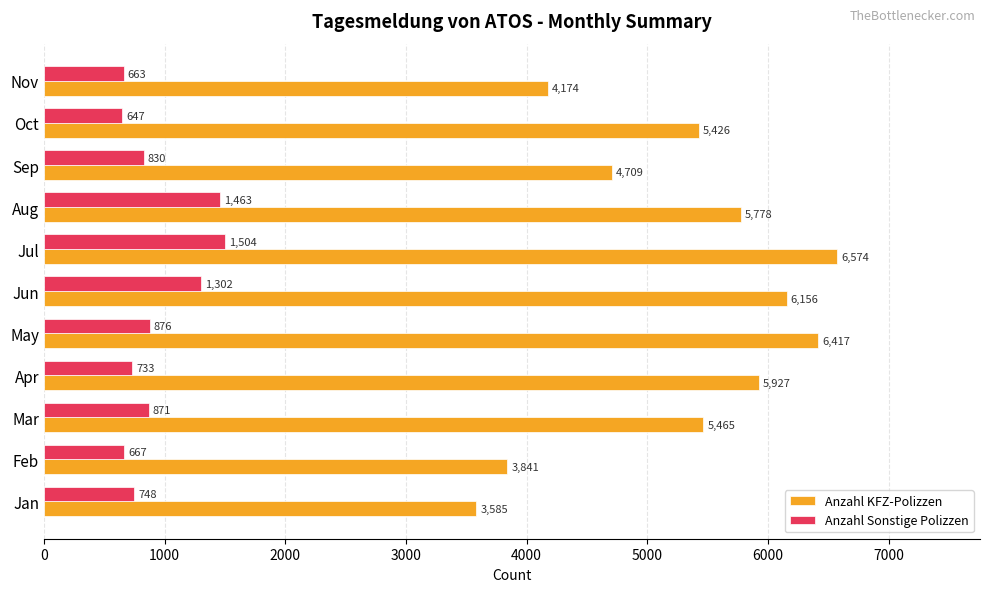

What is the difference between the maximum and second lowest values in the Anzahl KFZ-Polizzen series?

2733